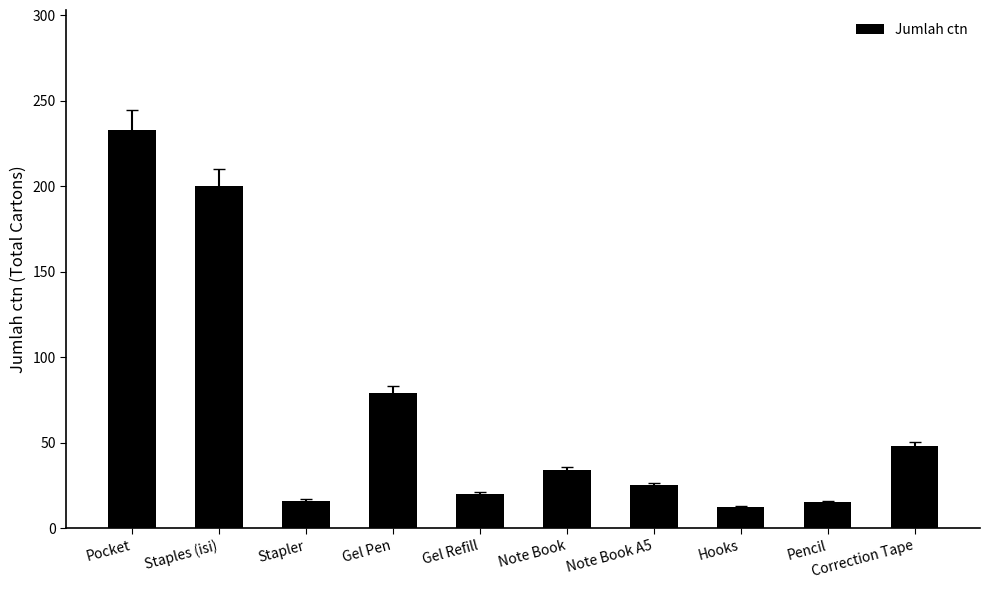

At which label is the value closest to 122?

Gel Pen